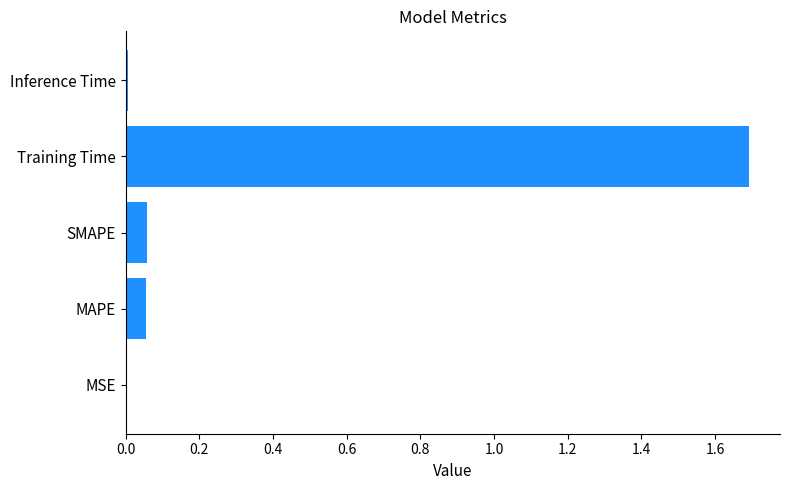

Is it true that the value at Training Time is 1.7?

True